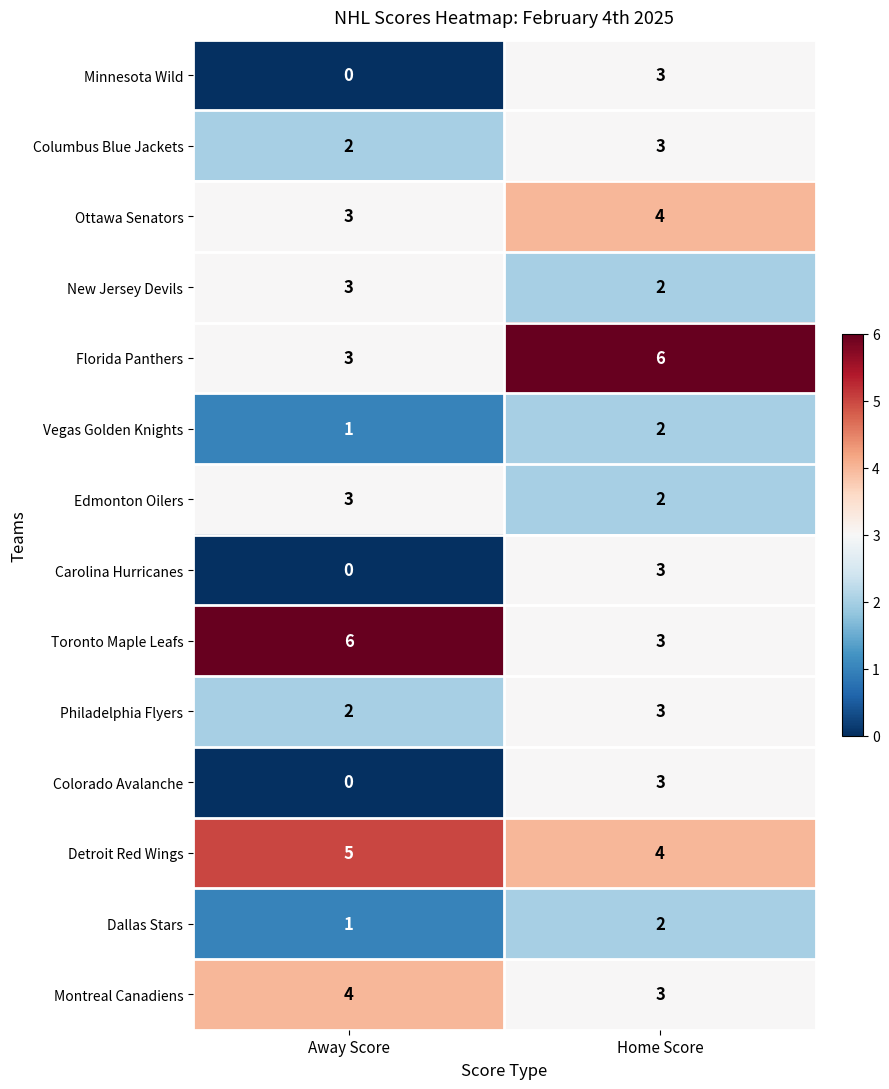

What is the sum of all Florida Panthers values?

9